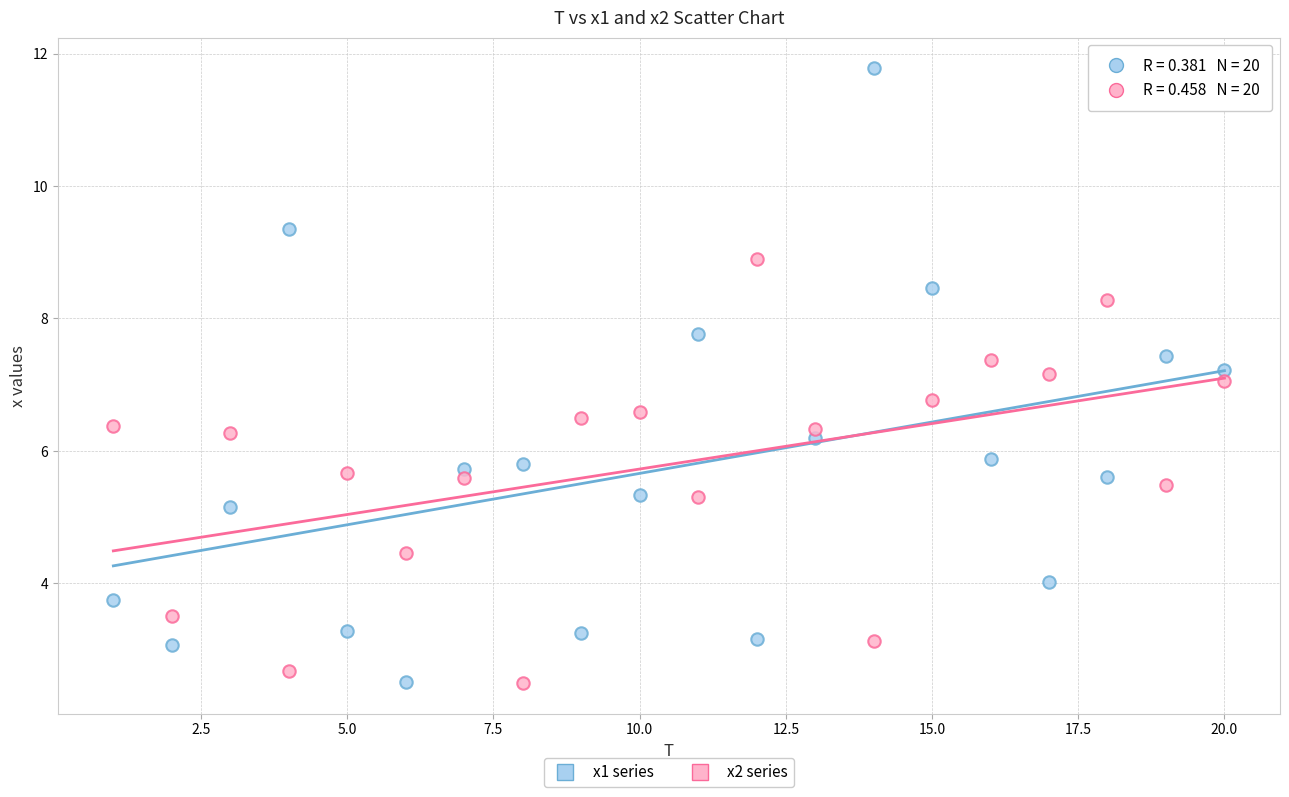

Which series has the widest spread of Y values?

x1 series